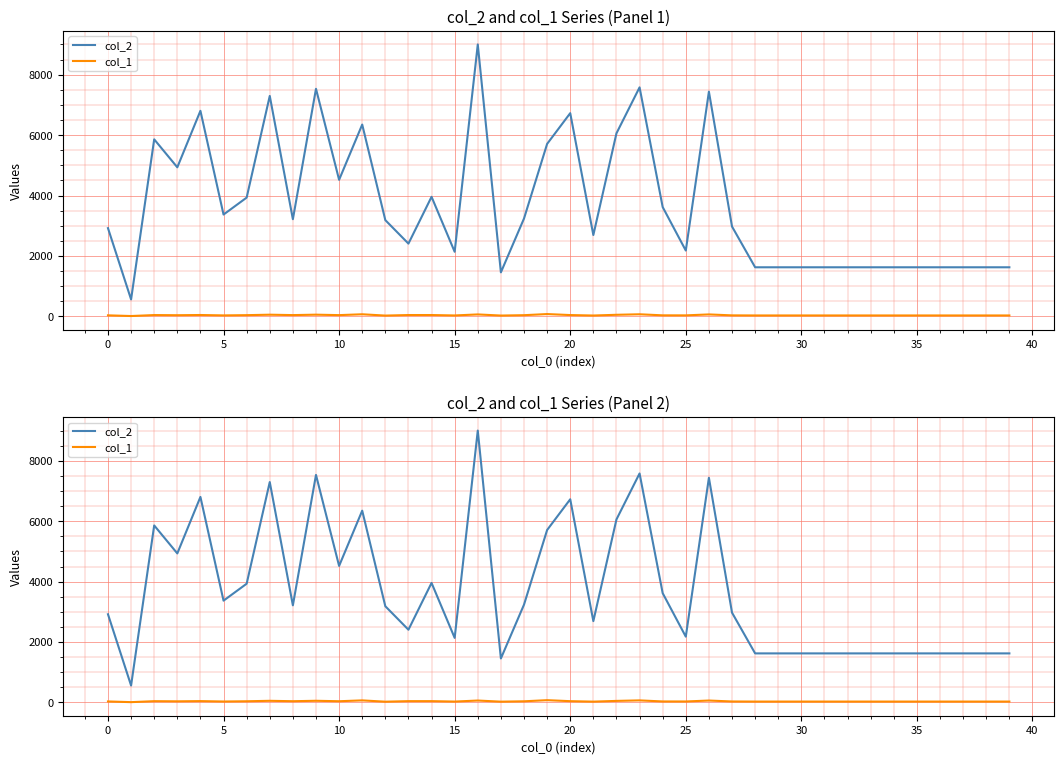

The value of col_1 at 31 is 52. True or false?

False